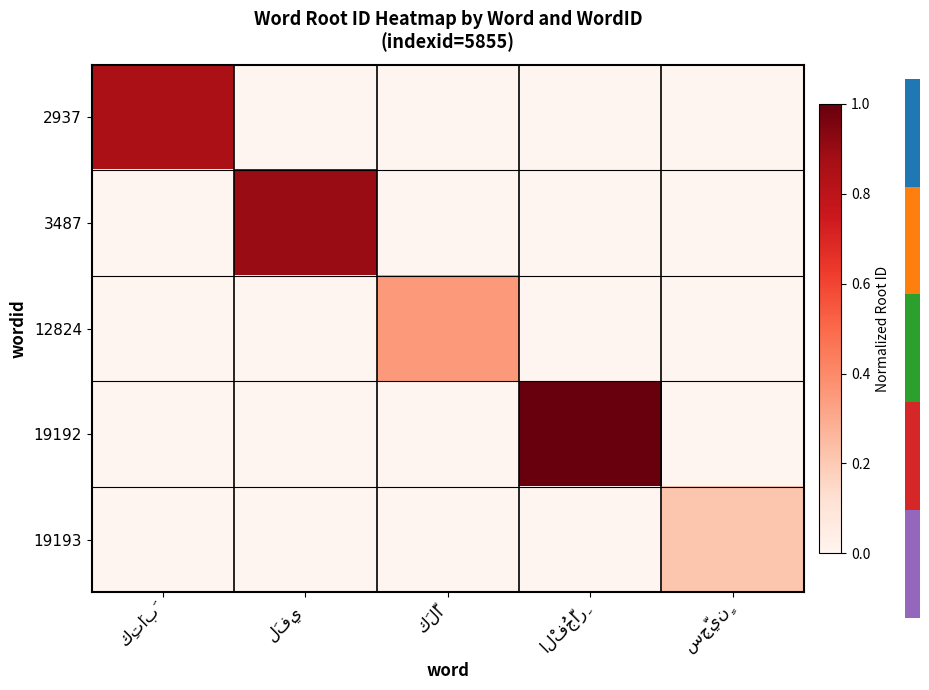

Is it true that 2937 equals 0.0 at الْفُجَّارِ?

True